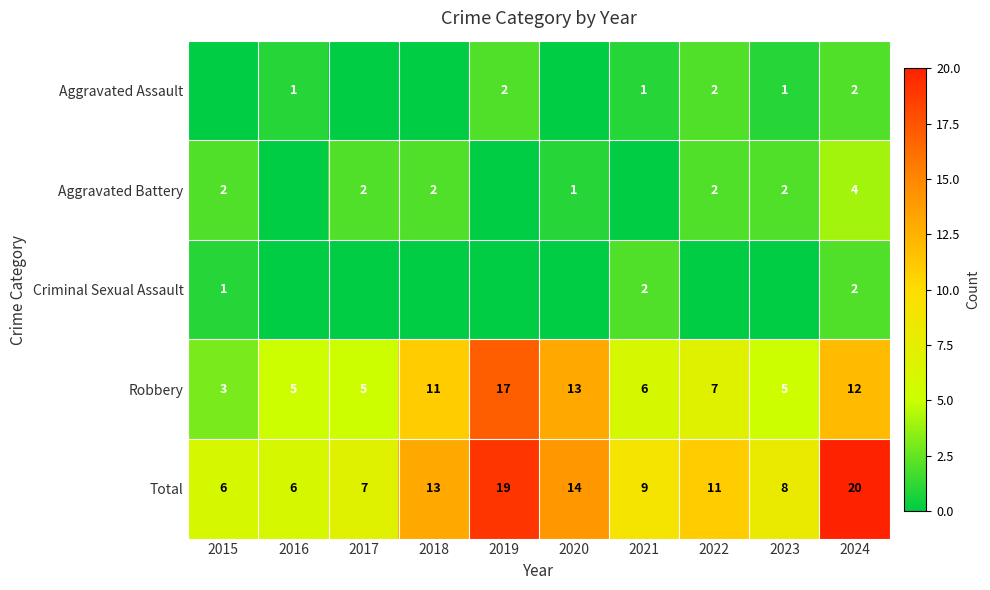

Which category has the highest value across all series?

2024